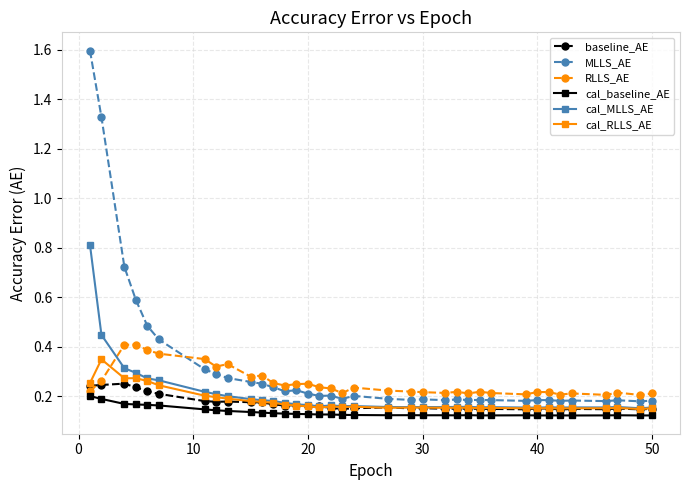

How many intersections are there between cal_MLLS_AE and RLLS_AE?

1